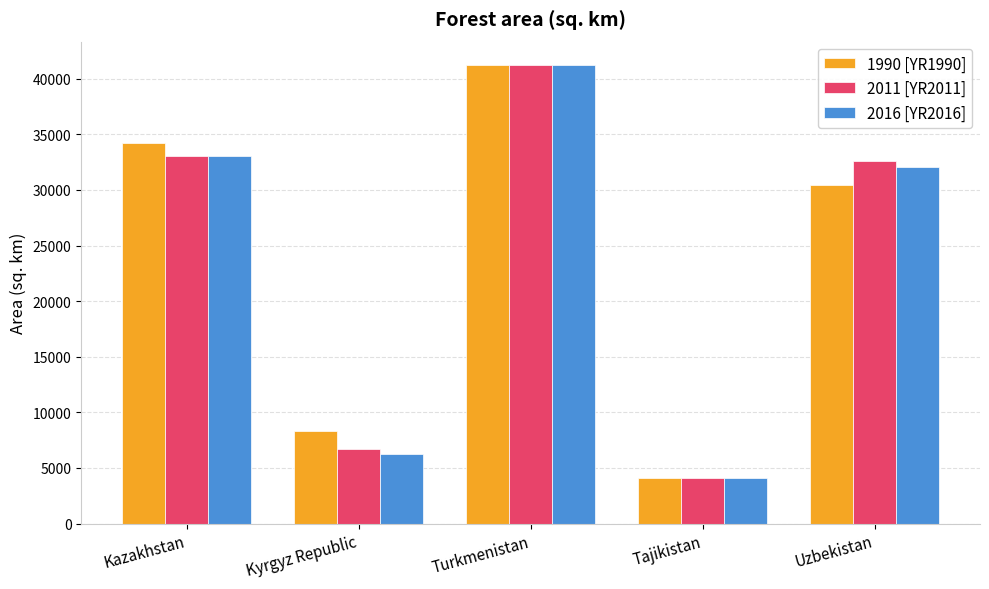

What is the minimum value shown in the chart?

4080.0